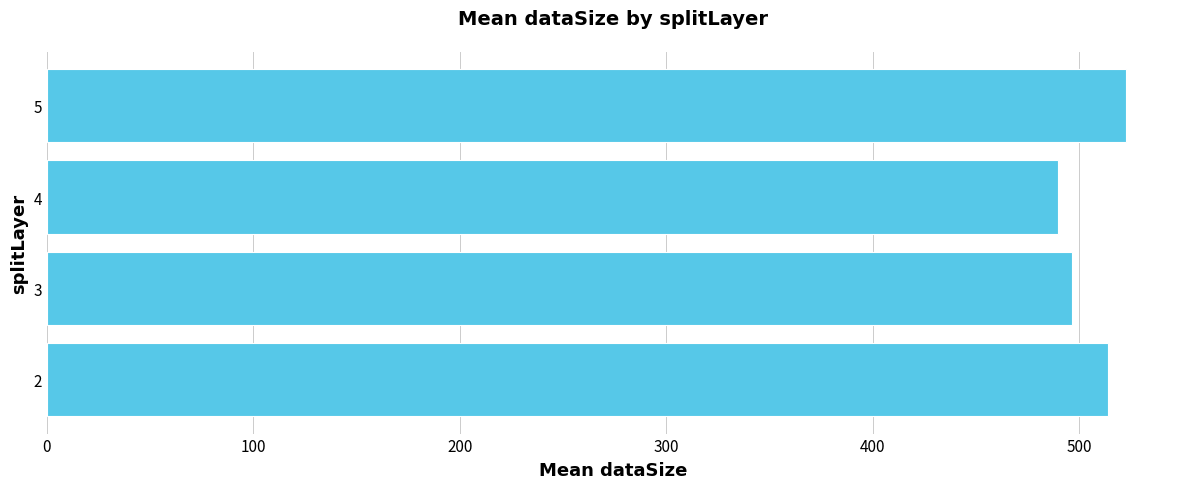

Does the chart contain any negative values?

No